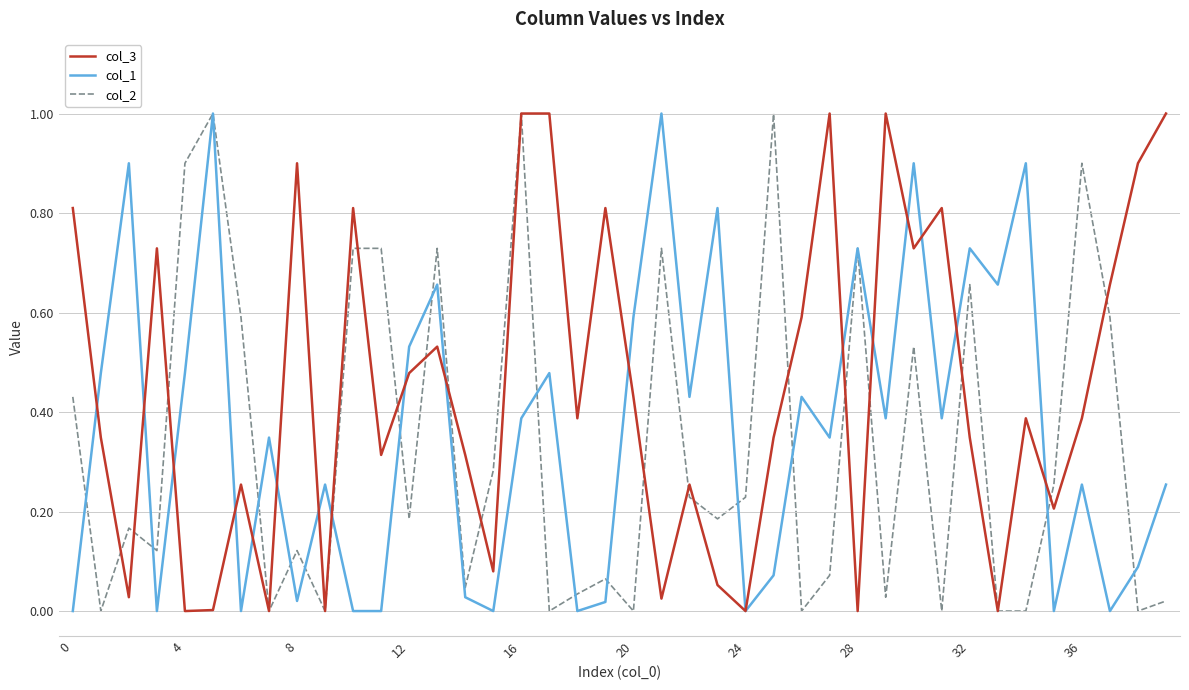

Which series has the largest total across all categories?

col_3